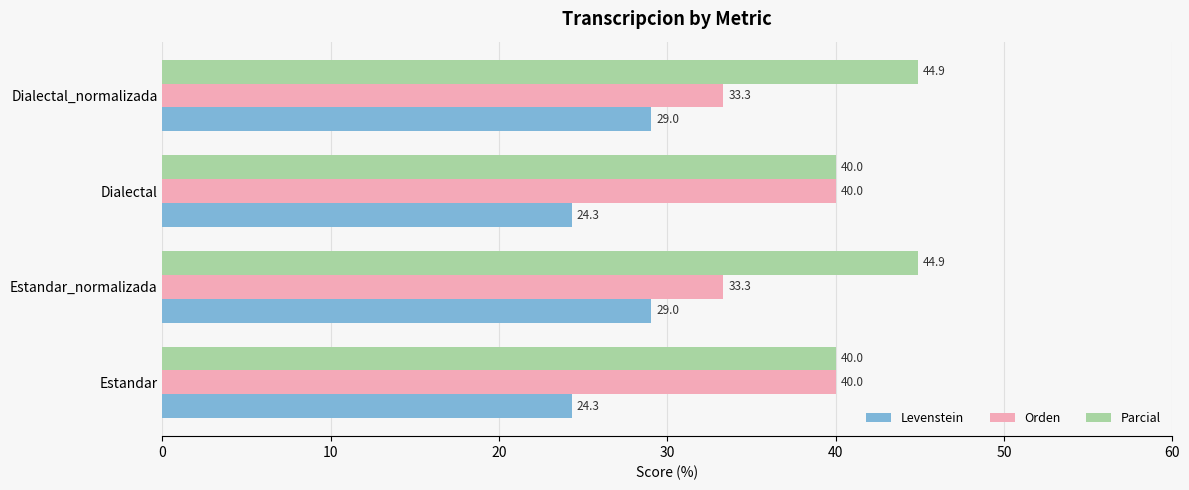

What is the sum of the Parcial values at Estandar_normalizada and Estandar?

84.9